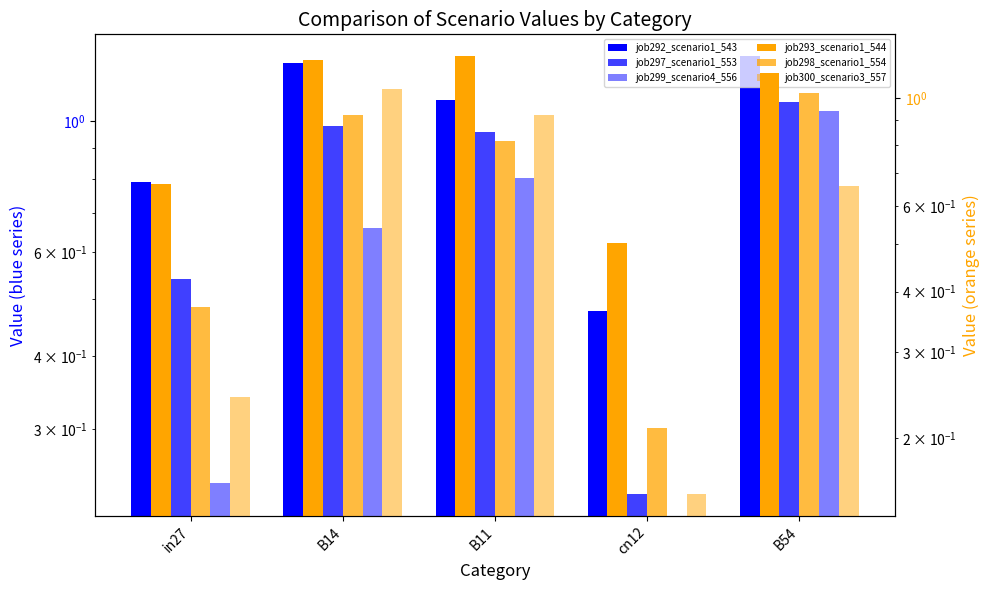

Are the bars grouped side by side (vs. stacked)?

Yes